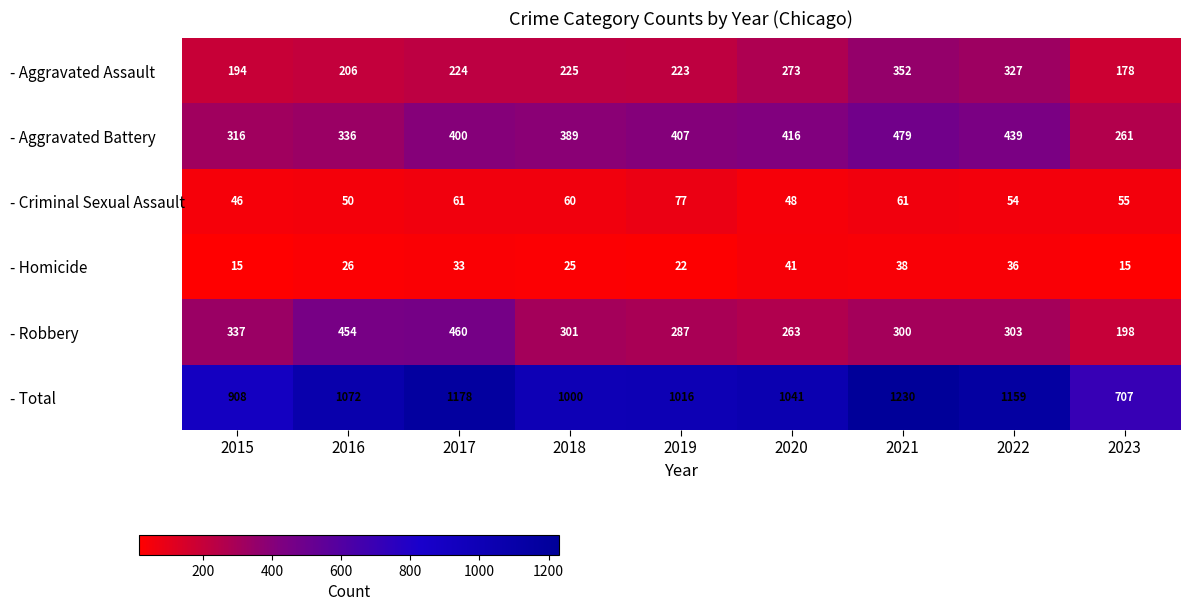

What is the total value across all series at 2015?

1816